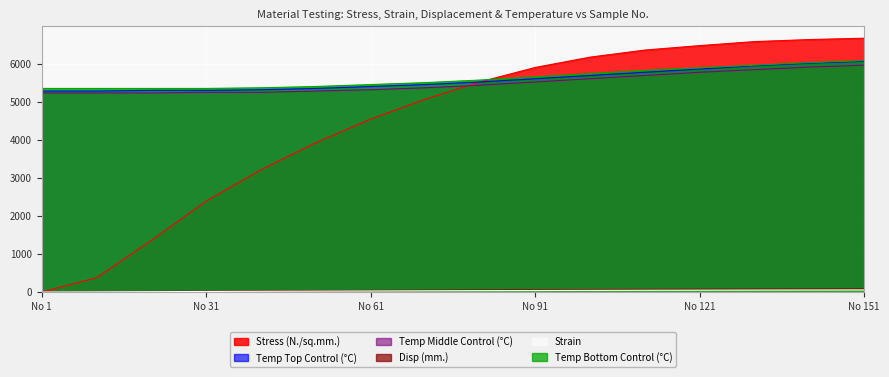

Which series has the widest spread of values?

Stress (N./sq.mm.)